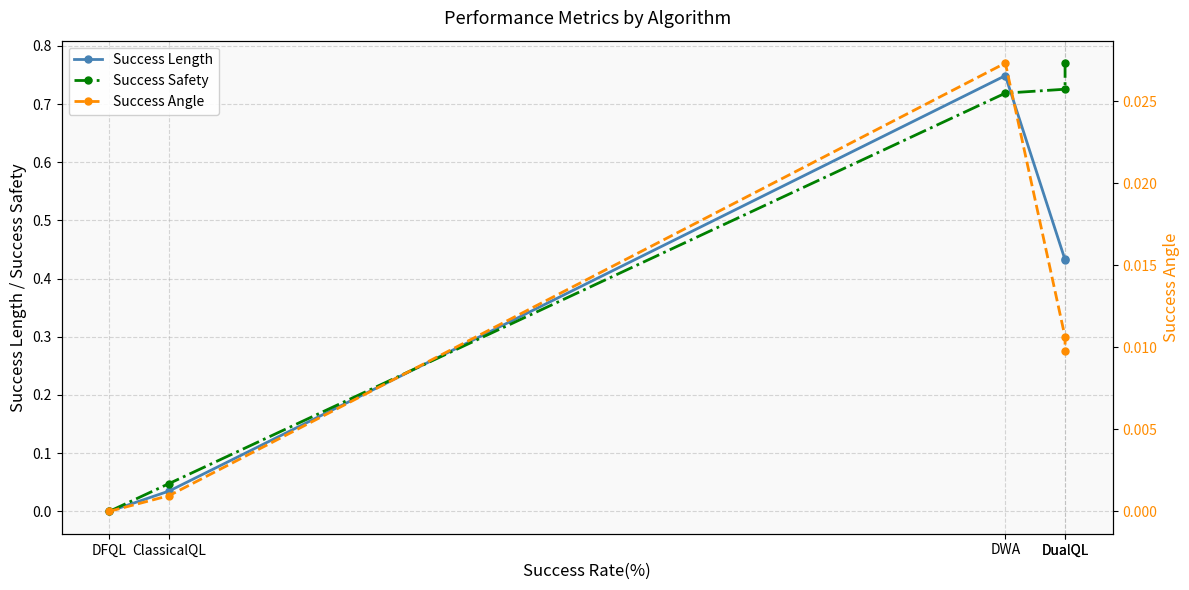

Which series has the largest range (max minus min)?

Success Safety